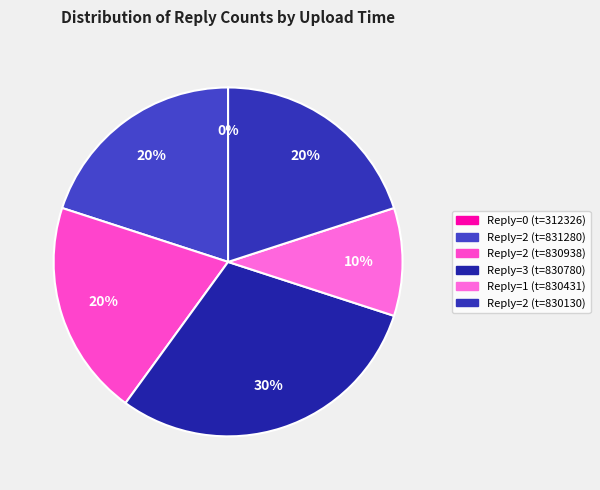

To the nearest percent, what is the combined percentage of 1675830431 and 1675830938?

30%